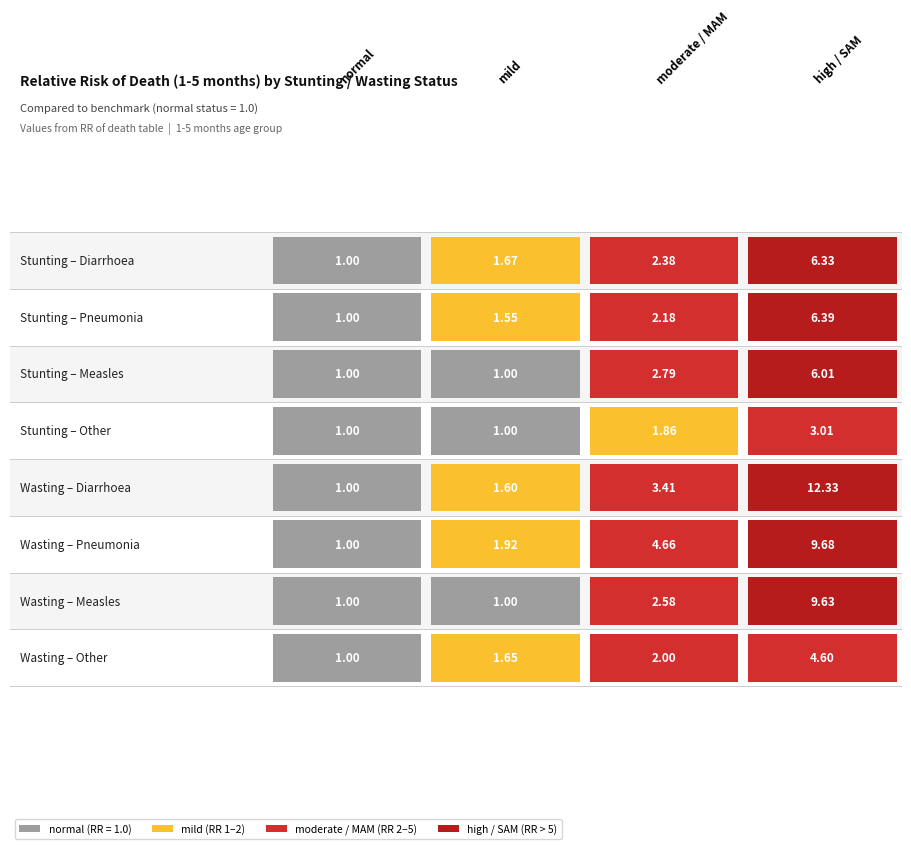

The <1 month series shows 1.5 at Diarrhoea/mild. True or false?

False